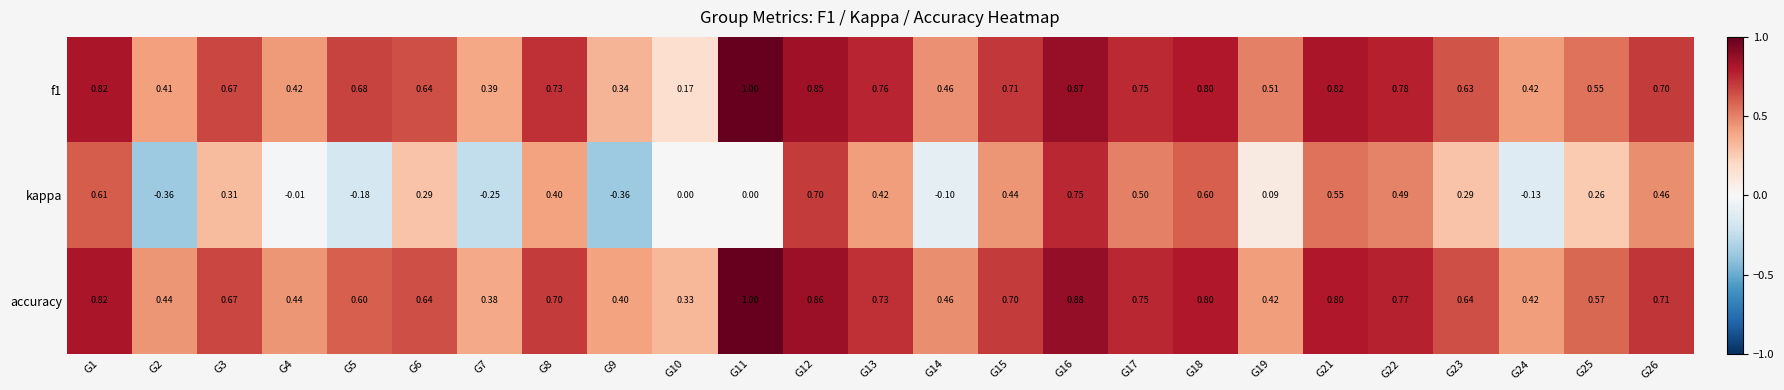

Is the value of accuracy at G13 greater than the value of kappa at G6?

Yes